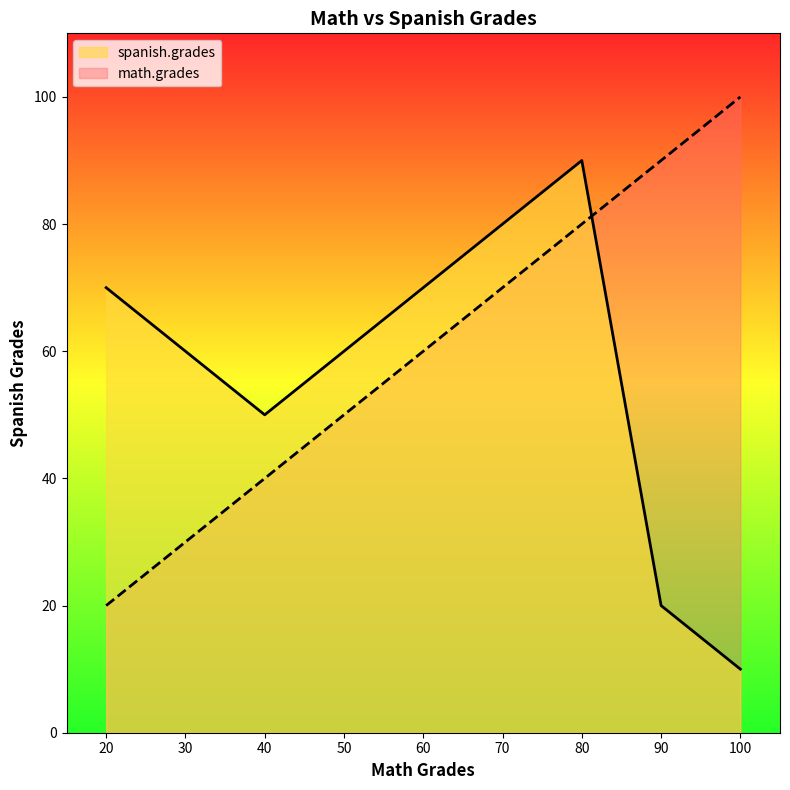

How many values in the spanish.grades series are below 50?

2